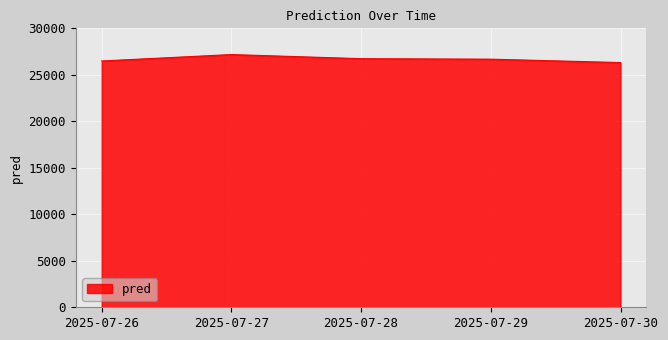

Which category has the highest value across all series?

2025-07-27